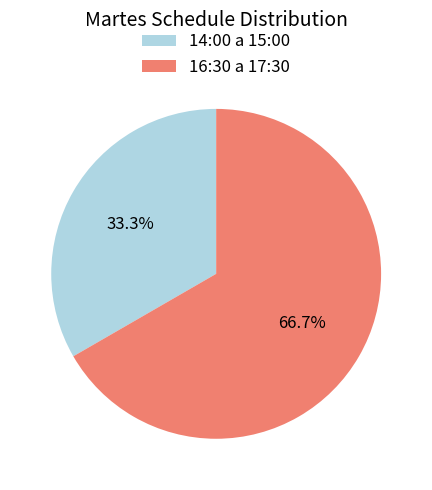

How many segments does this pie chart have?

2